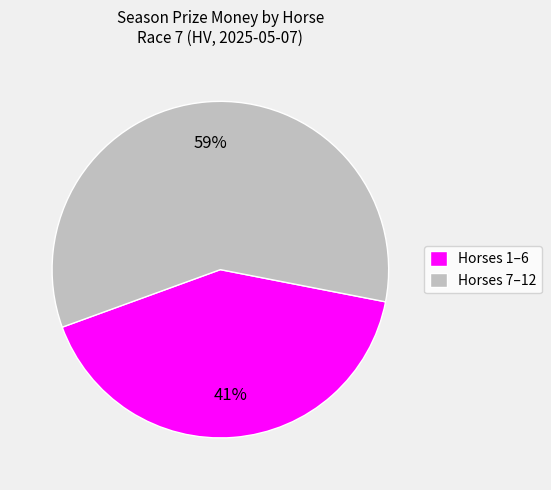

Does any single category account for the majority?

Yes